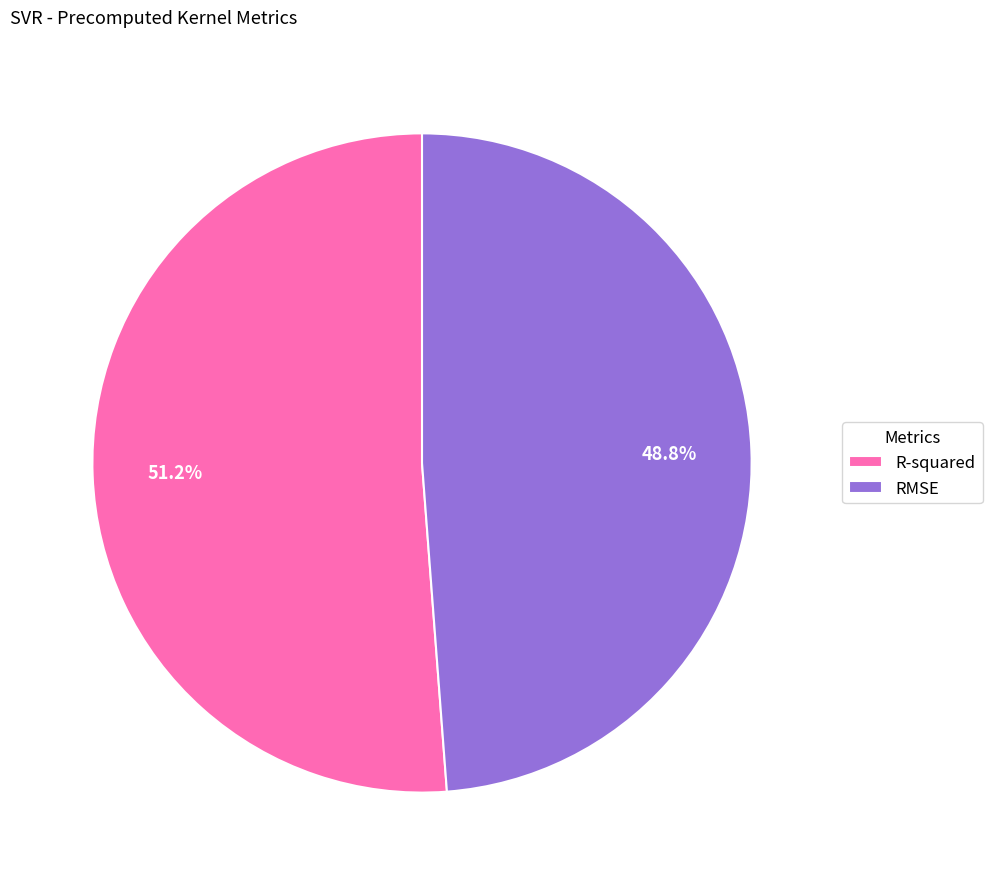

To the nearest percent, what is the difference between the RMSE and R-squared slice percentages?

2%